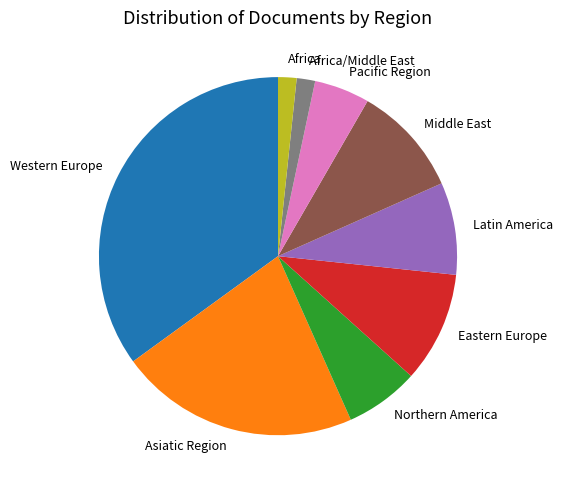

Which slice is the largest?

Western Europe